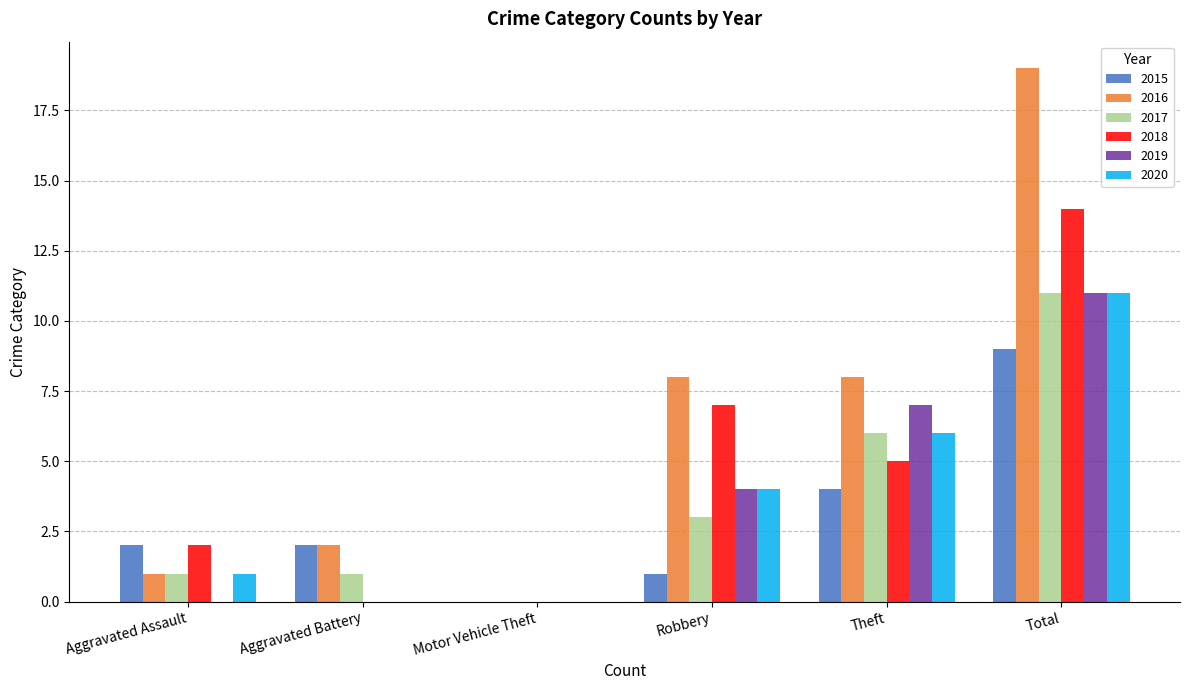

The 2017 series shows 0 at Aggravated Assault. True or false?

False